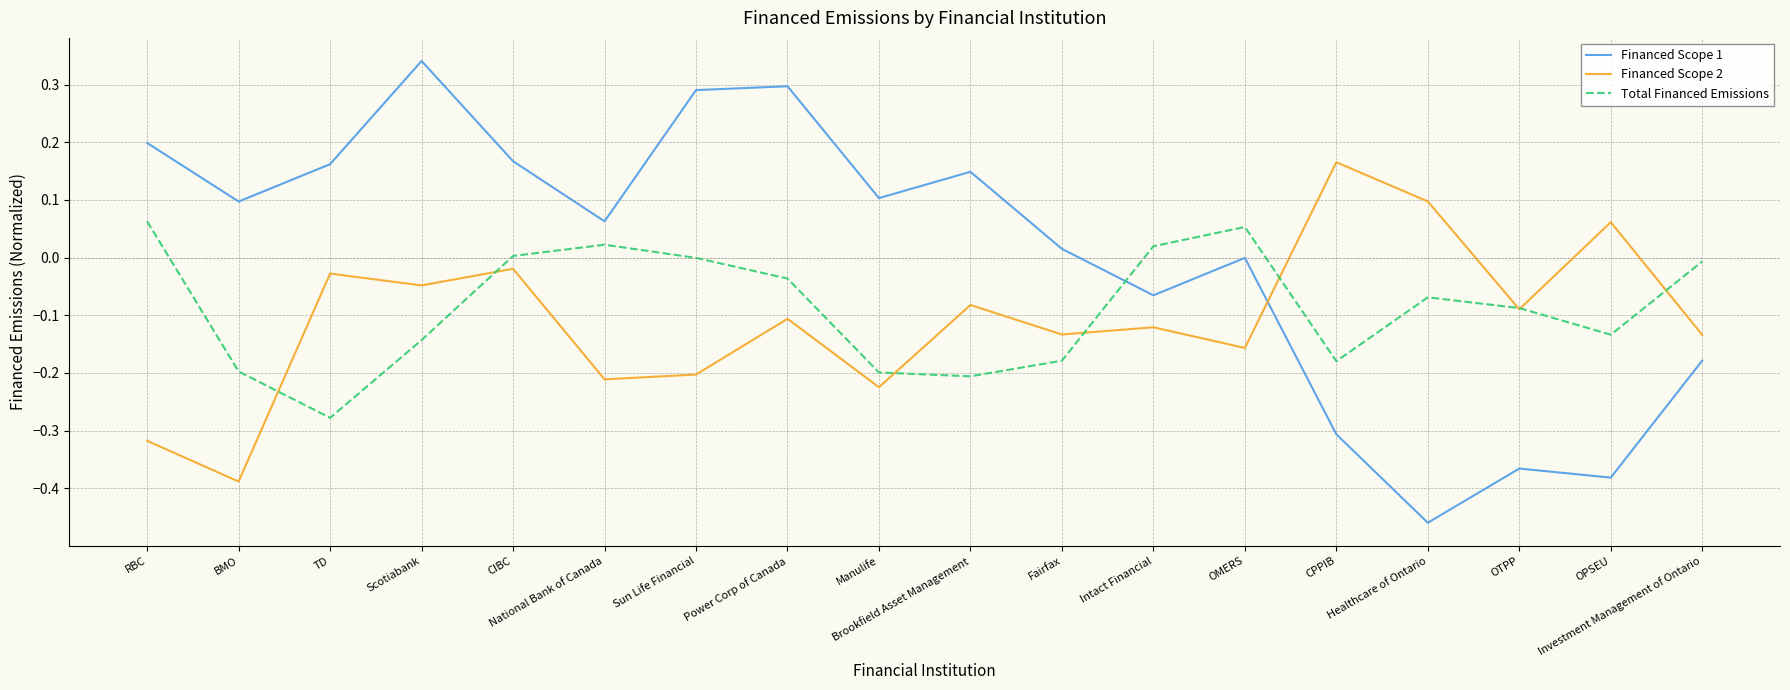

Rank the series by their maximum value, from highest to lowest.

Financed Scope 1, Financed Scope 2, Total Financed Emissions